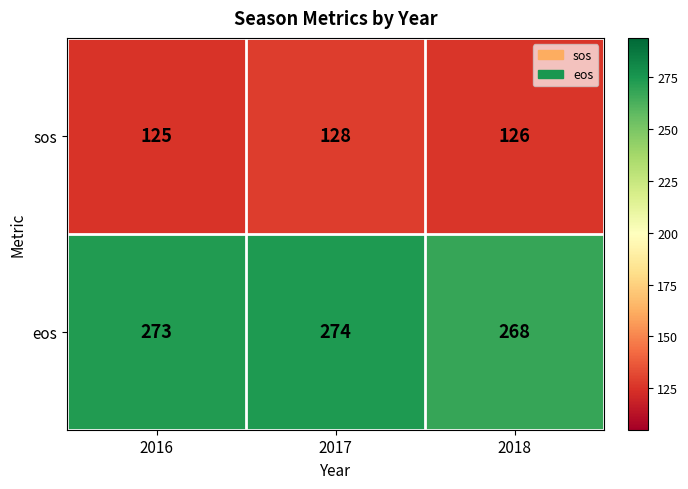

At which label is eos closest to 271?

2016